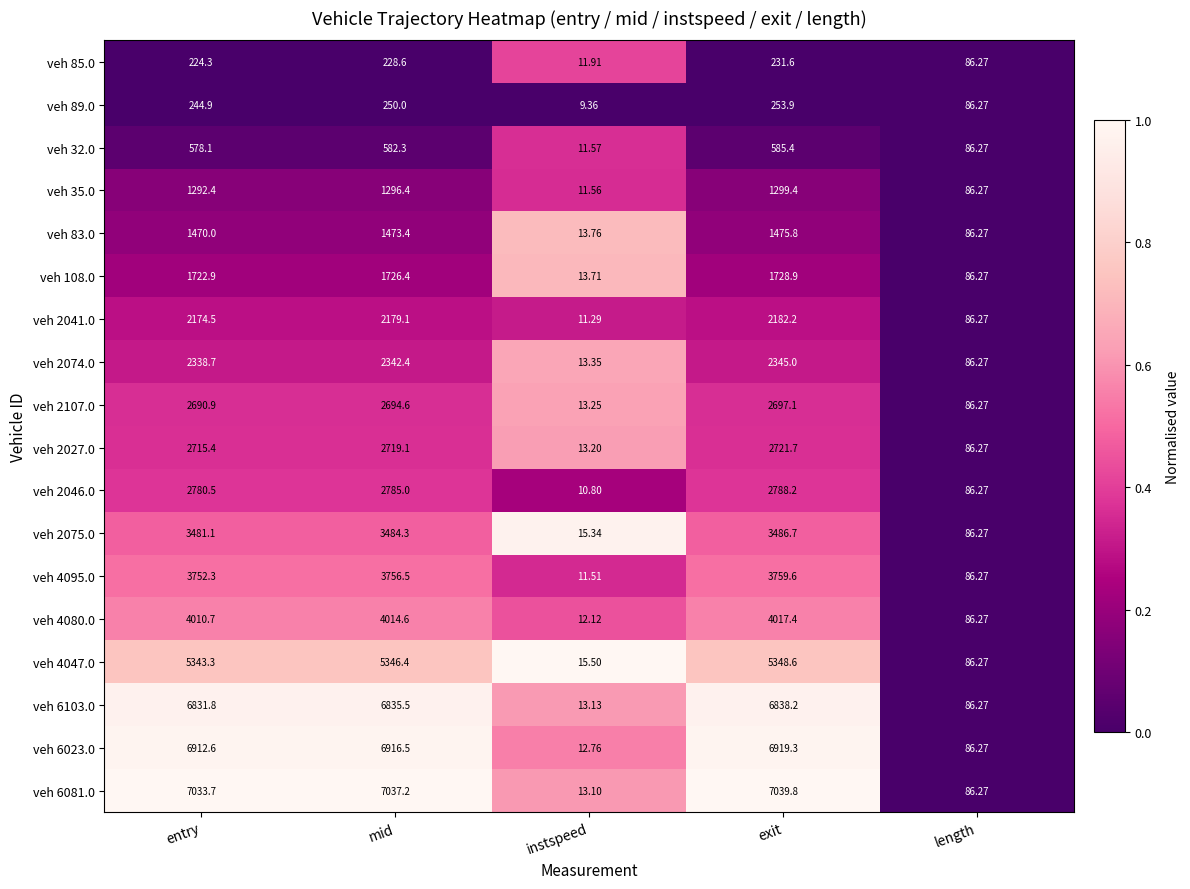

At which category is the sum across all series the highest?

exit